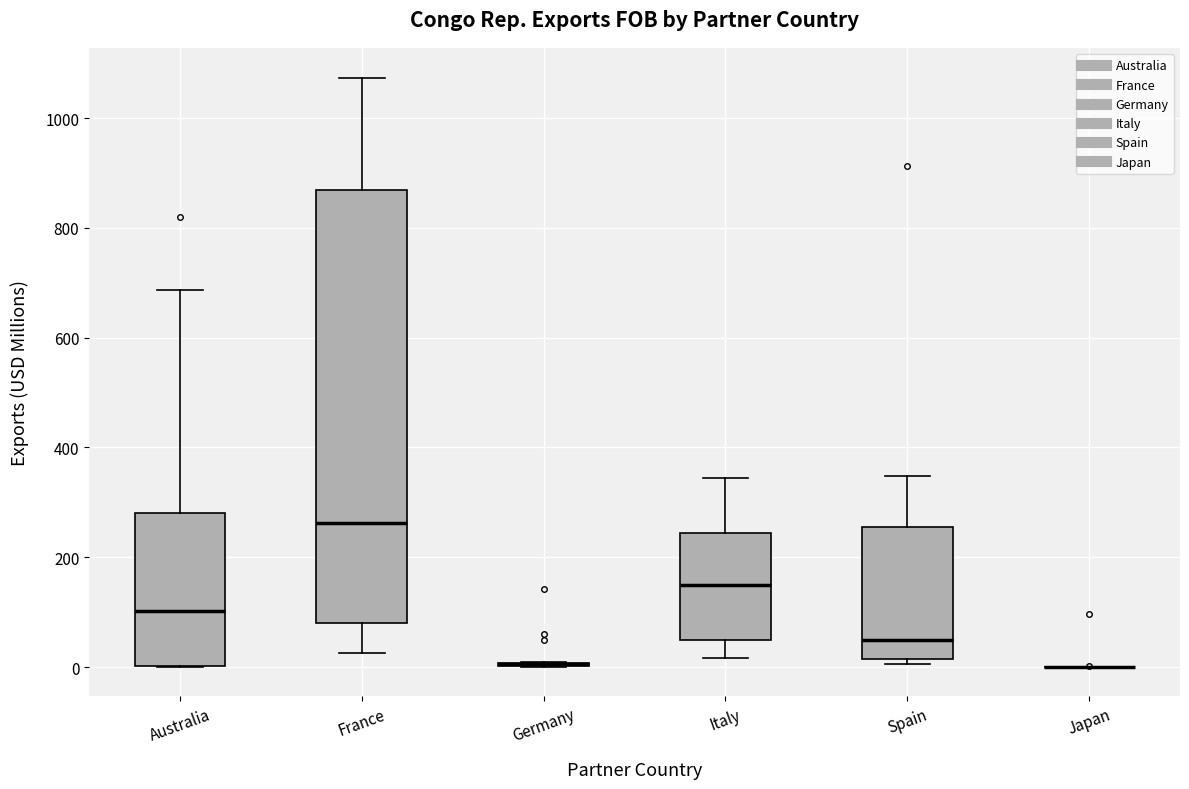

Reading left to right, transcribe this box plot: for each box, give where its median line is, the range the box spans, and where its two whiskers end, as read against the y-axis. The values are not printed on the chart, so give them approximately, as read against the axis.

Australia: median 100, box 0 to 280, whiskers 0 to 680
France: median 260, box 80 to 860, whiskers 20 to 1080
Germany: box collapsed to a line at 0, whiskers 0 to 0
Italy: median 140, box 40 to 240, whiskers 20 to 340
Spain: median 40, box 20 to 260, whiskers 0 to 340
Japan: box collapsed to a line at 0, whiskers 0 to 0